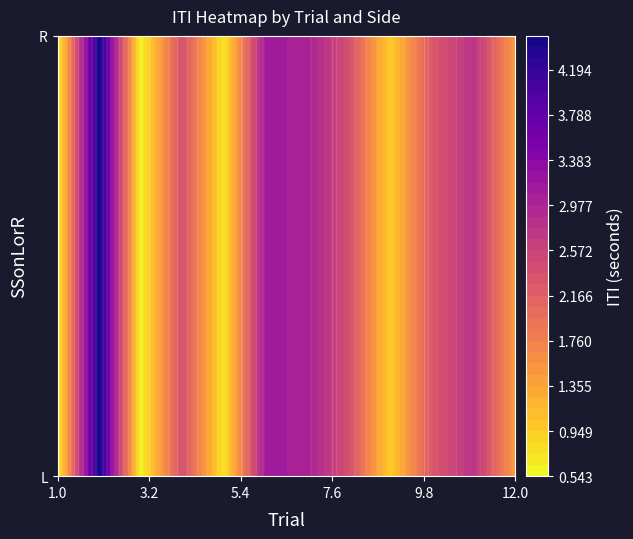

The value of L at 9 is 0.9. True or false?

True